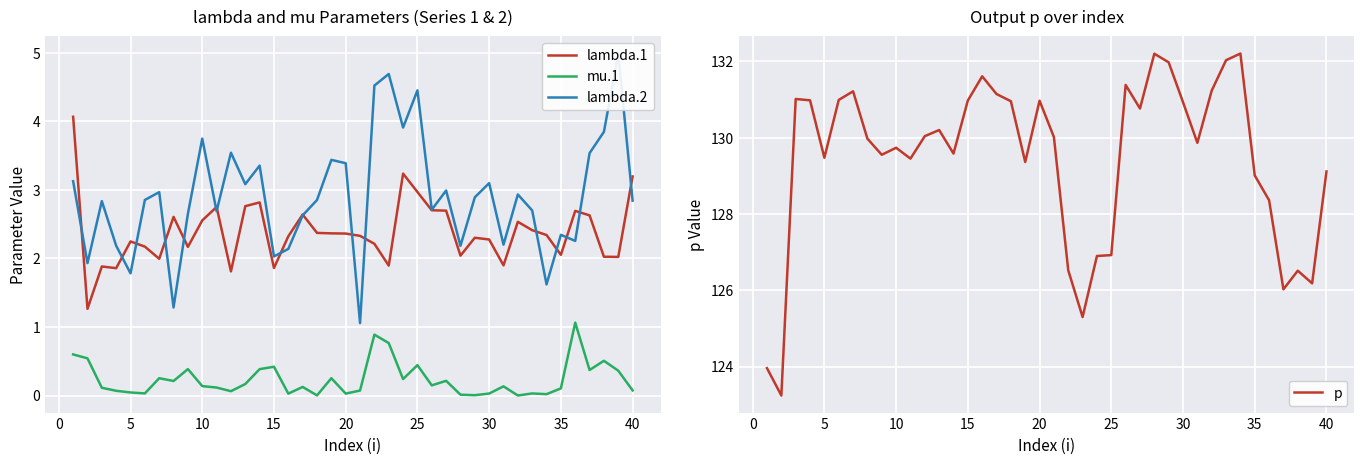

Which series has the largest total across all categories?

p